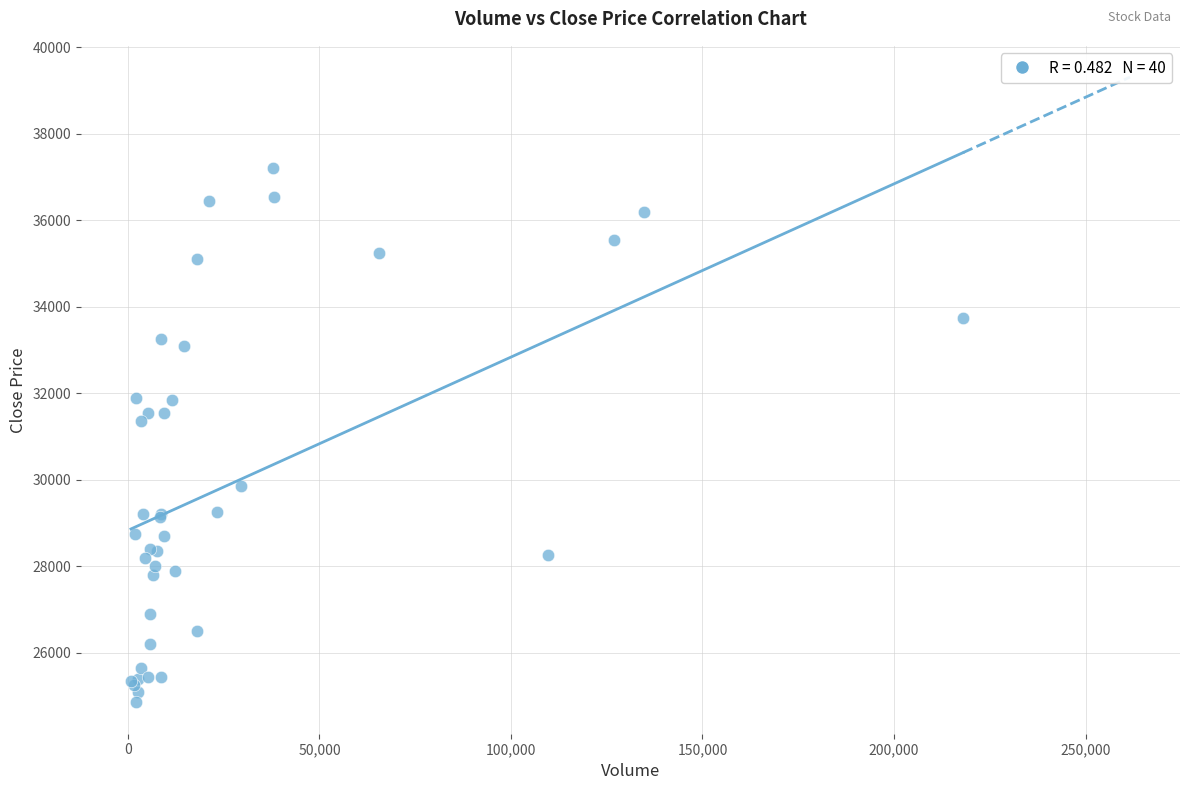

What Y value in the scatter plot is closest to 31025?

31350